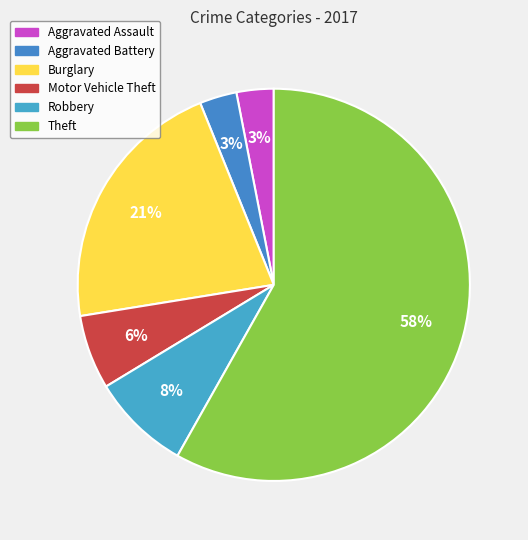

Which slice is the smallest?

Aggravated Assault